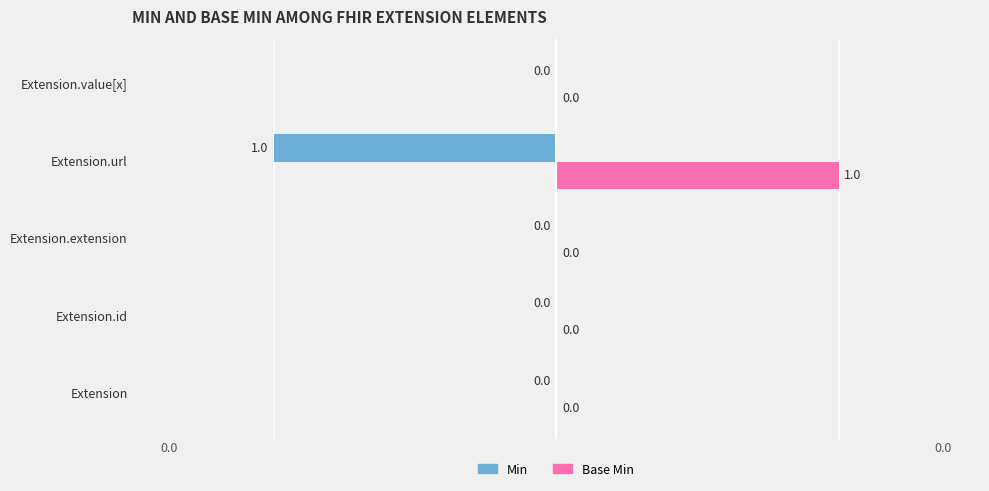

Which series has the largest total across all categories?

Base Min